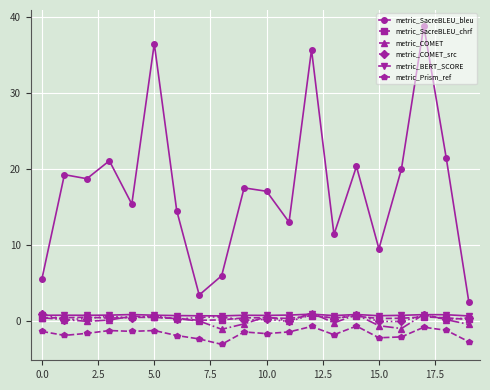

What is the value of the metric_Prism_ref point at the 7th from the left?

-1.8